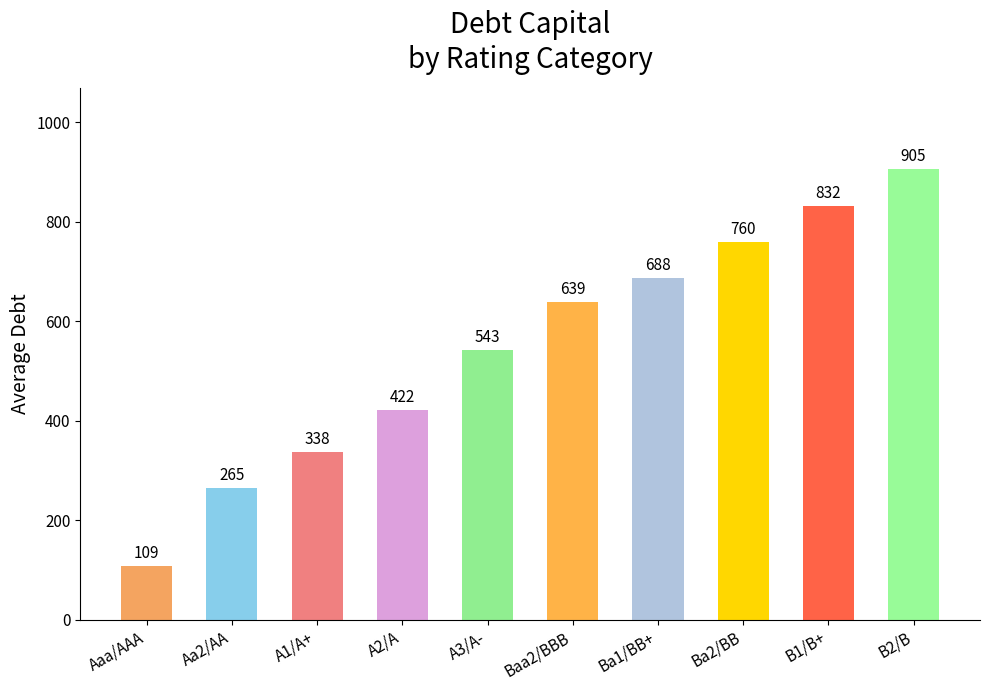

Between Ba1/BB+ and B2/B, which is larger?

B2/B